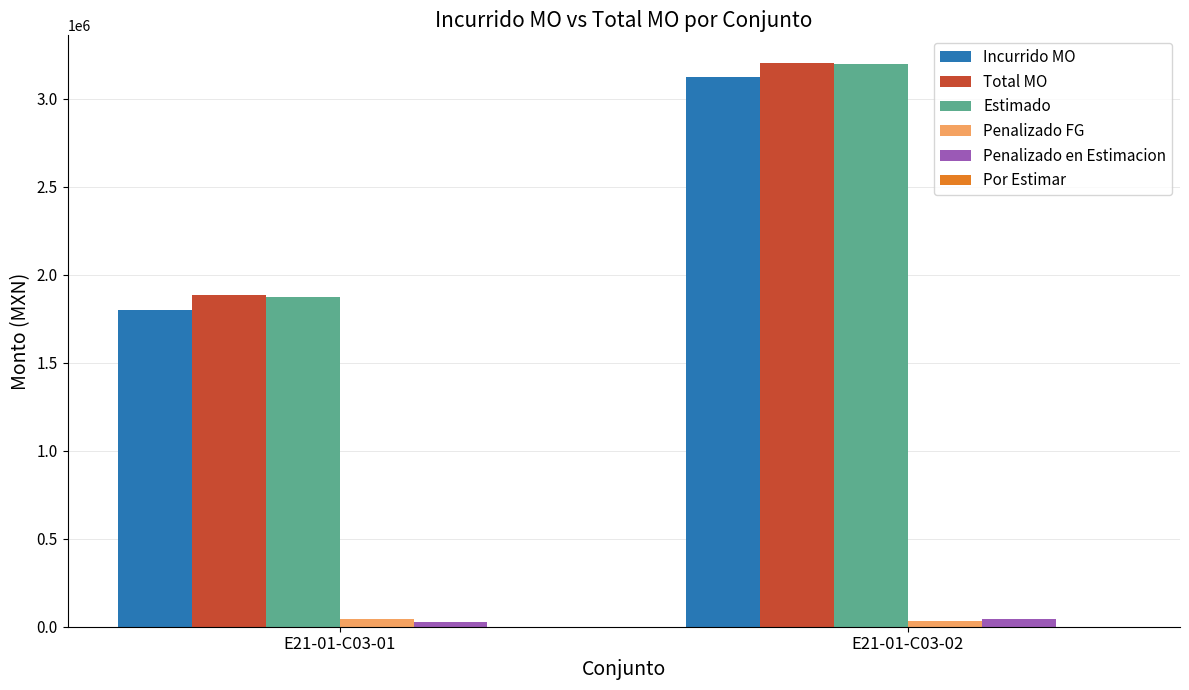

The Total MO series shows 1886684.9 at E21-01-C03-01. True or false?

True